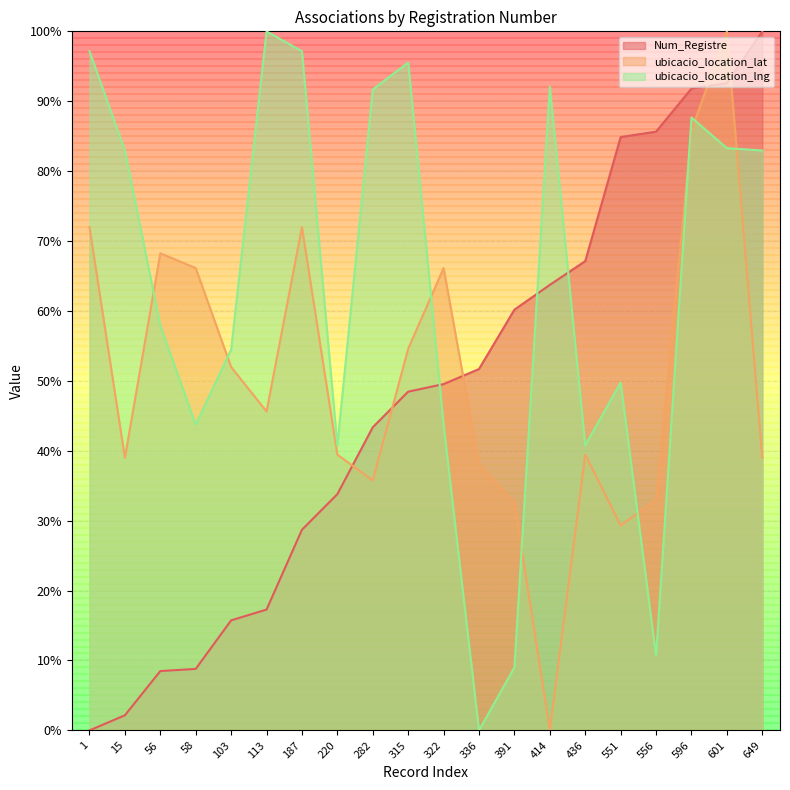

What are all the series names shown in the legend?

Num_Registre, ubicacio_location_lat, ubicacio_location_lng